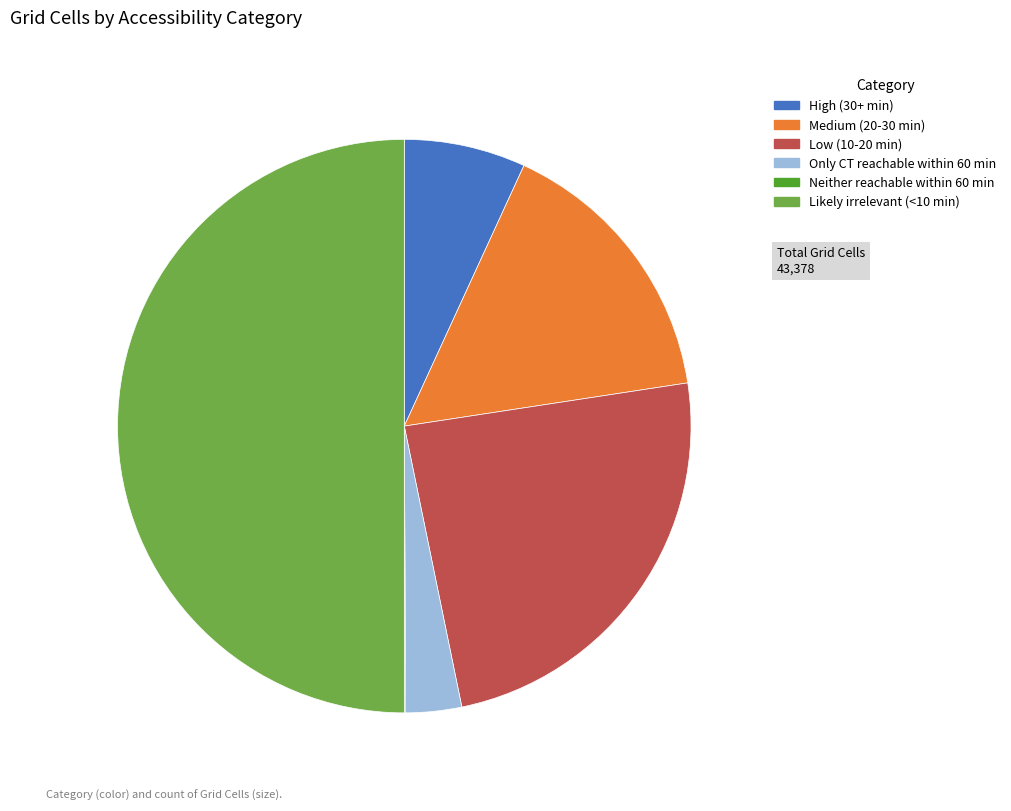

Which category has the biggest portion of the pie?

Likely irrelevant (<10 min)